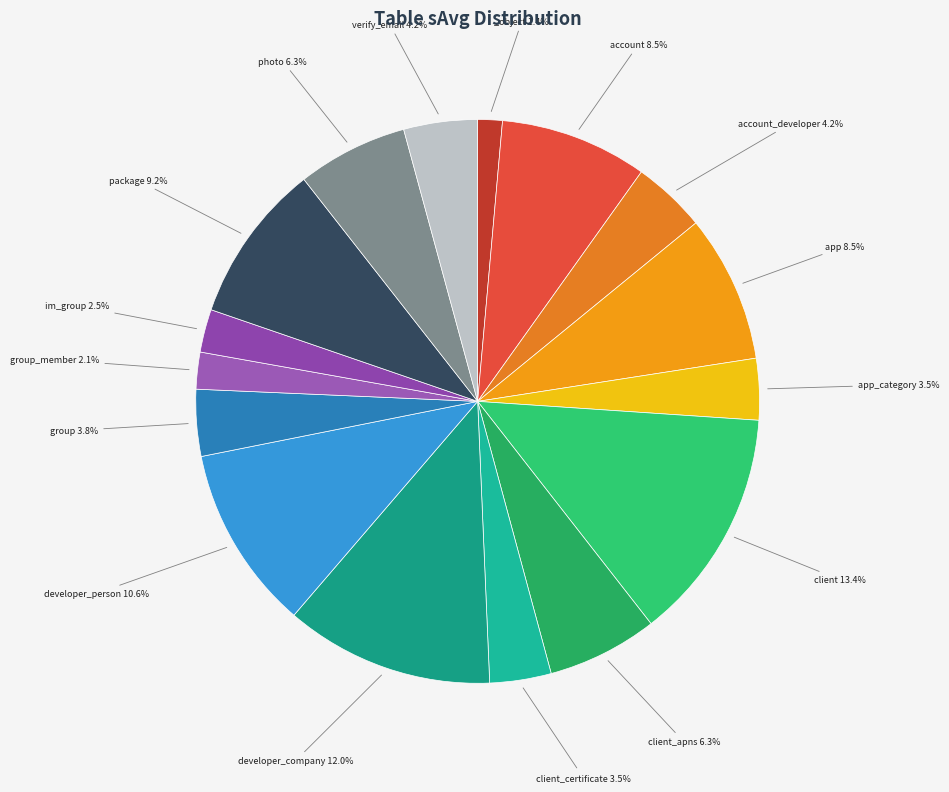

Does any single category account for the majority?

No